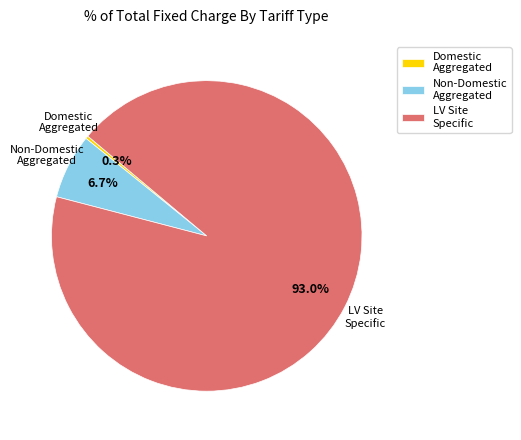

What is the largest slice in the pie chart?

LV Site Specific